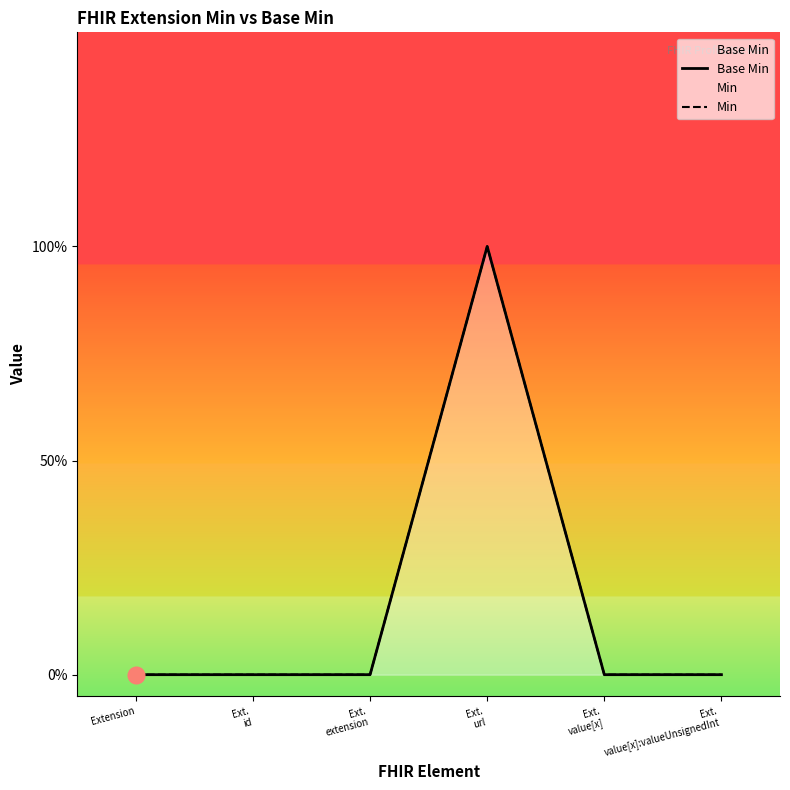

The Min series shows 0 at Ext.
url. True or false?

False